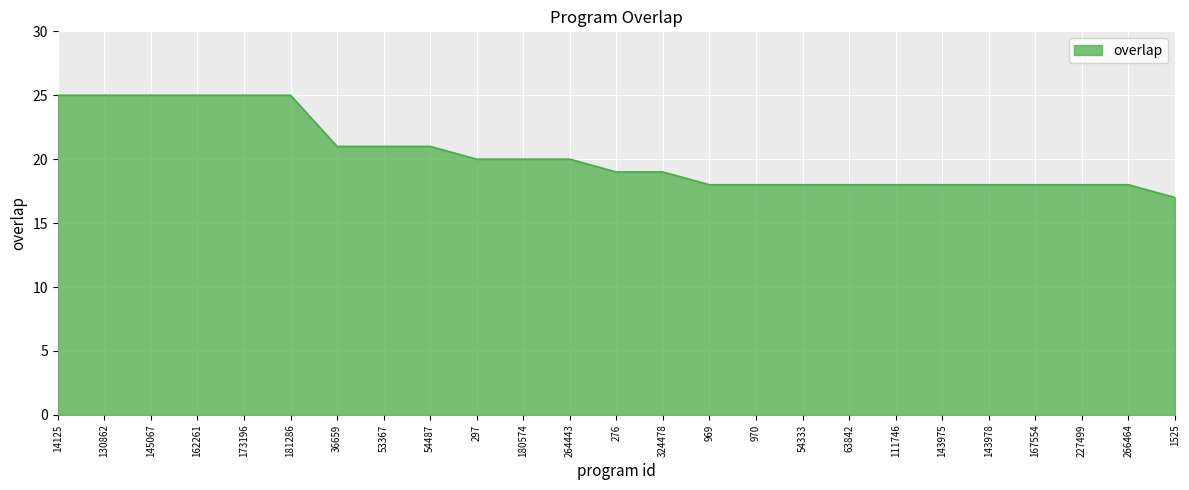

Is it true that the value at 63842 is 18?

True